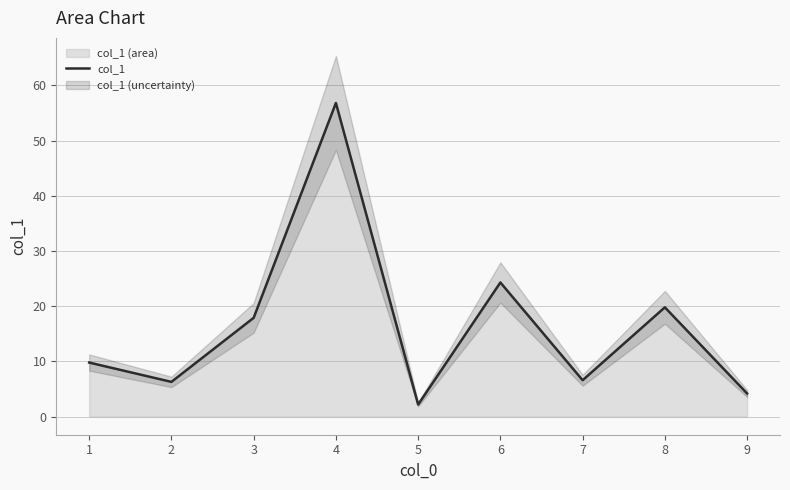

True or false: the data shows 27.9 at 3.

False